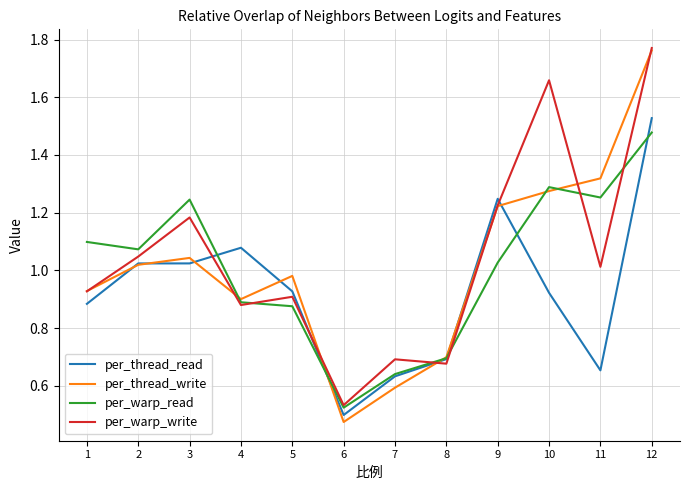

Which series ends up on top after the final intersection of per_thread_read and per_warp_write?

per_warp_write